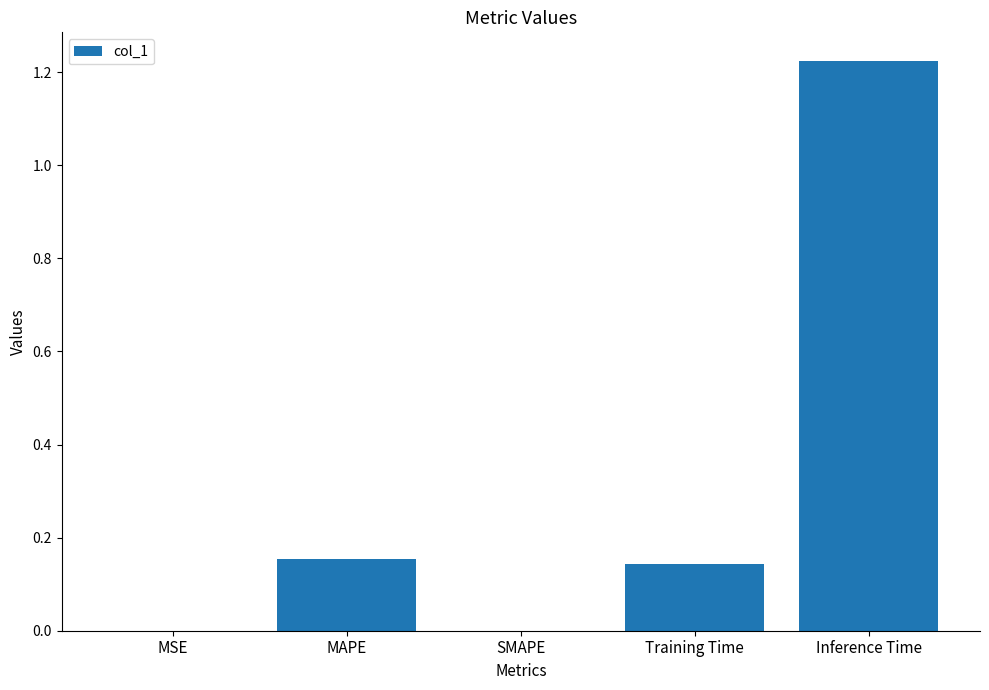

The chart shows a value of 0.0 at SMAPE. True or false?

True